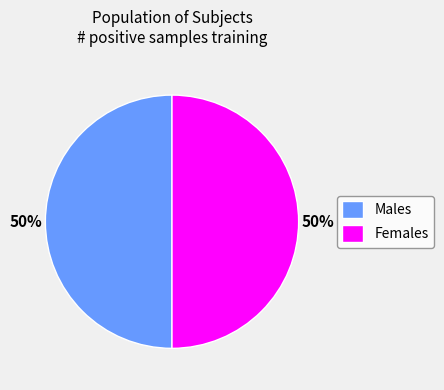

Is the sum of Males and Females greater than half?

Yes